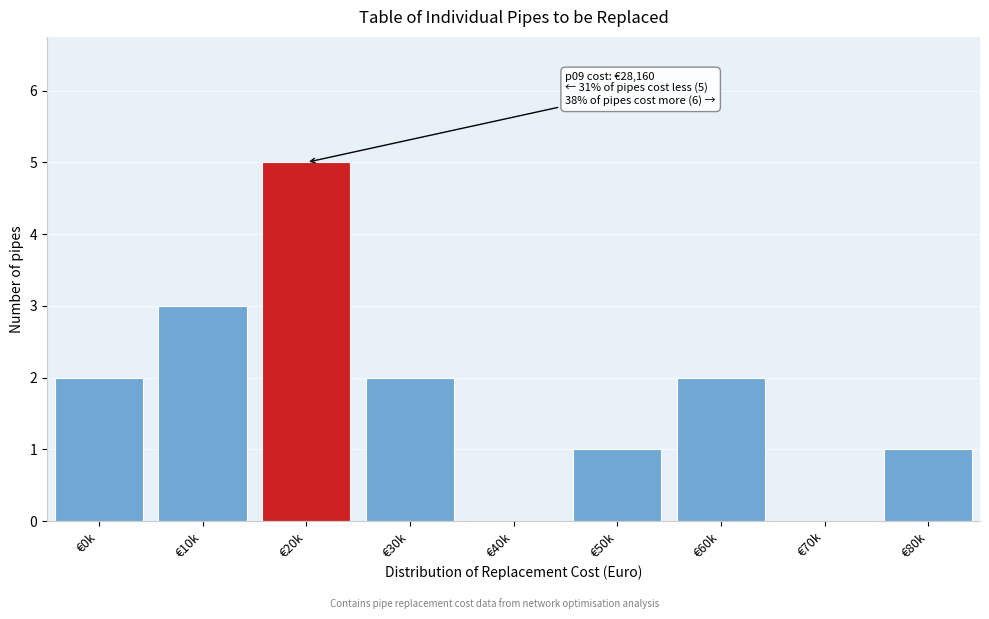

Reading left to right, what are all the values shown in this chart?

€0k=2	€10k=3	€20k=5	€30k=2	€40k=0	€50k=1	€60k=2	€70k=0	€80k=1